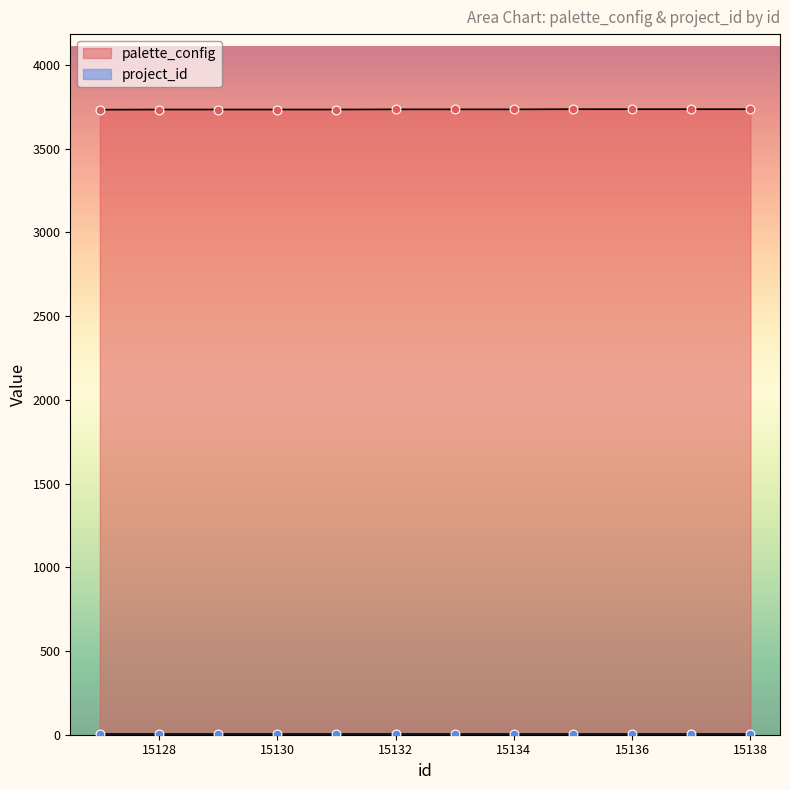

Which has a higher value, 15128 or 15134?

15134